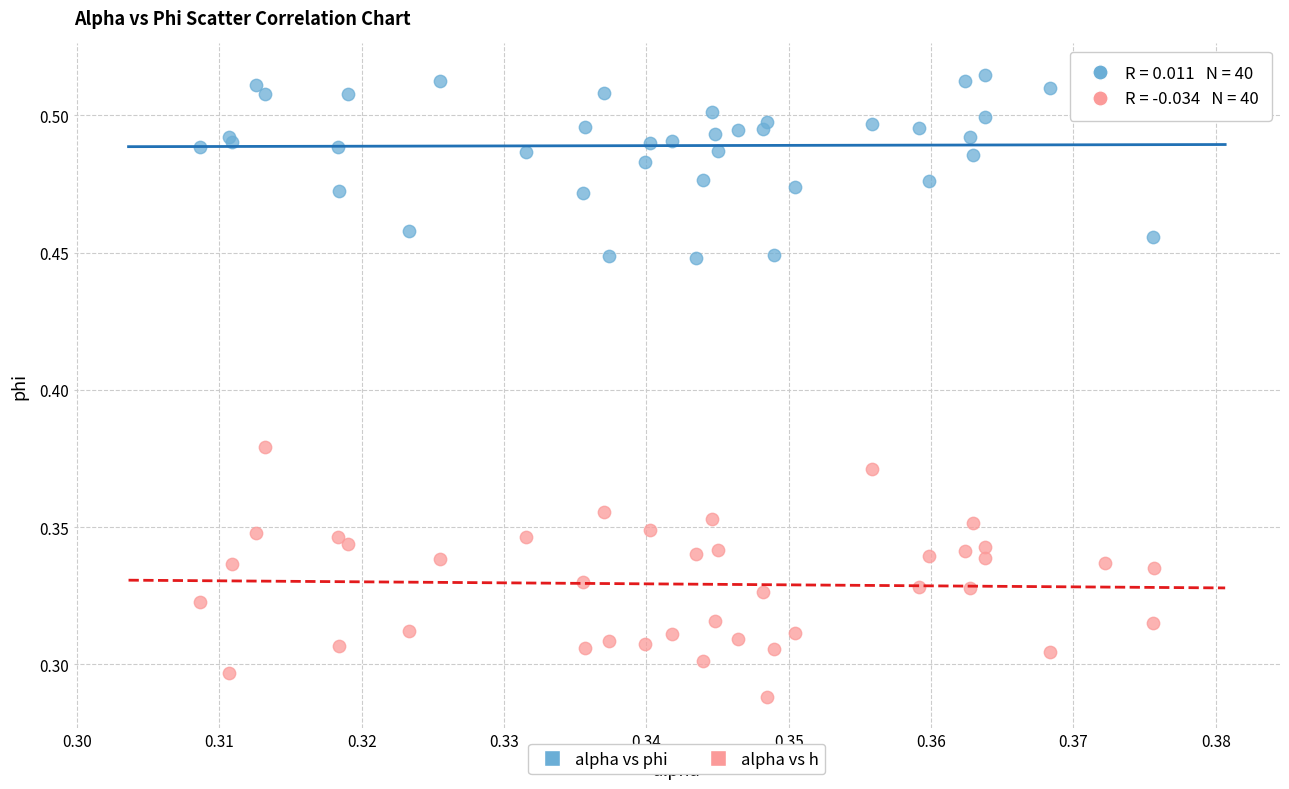

Which series reaches the maximum Y coordinate?

alpha vs phi